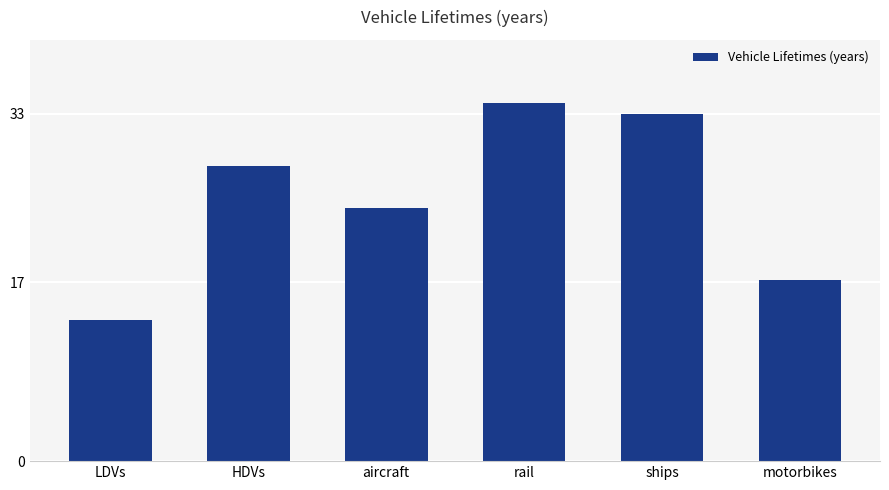

Between aircraft and HDVs, which is larger?

HDVs